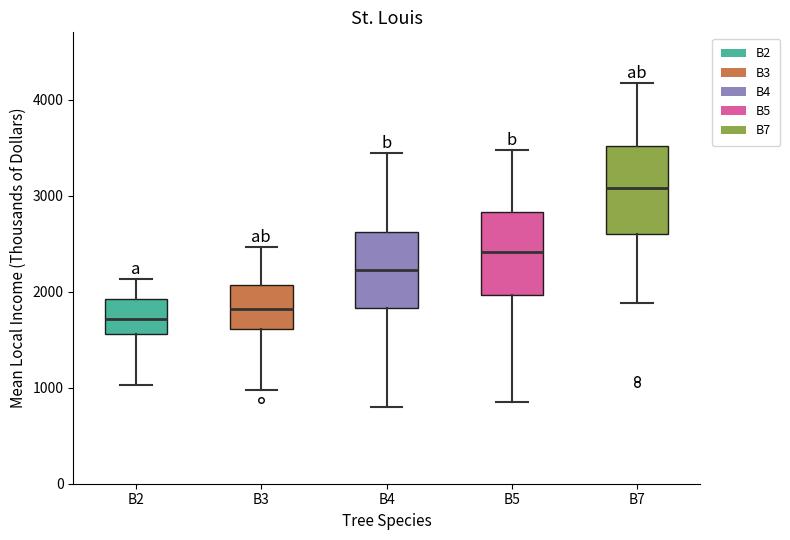

Reading left to right, read every box against the y-axis: the position of its median line, the range the box covers, and the ends of its whiskers. The values are not printed on the chart, so give them approximately, as read against the axis.

B2: median 1700, box 1600 to 1900, whiskers 1000 to 2100
B3: median 1800, box 1600 to 2100, whiskers 1000 to 2500
B4: median 2200, box 1800 to 2600, whiskers 800 to 3400
B5: median 2400, box 2000 to 2800, whiskers 900 to 3500
B7: median 3100, box 2600 to 3500, whiskers 1900 to 4200